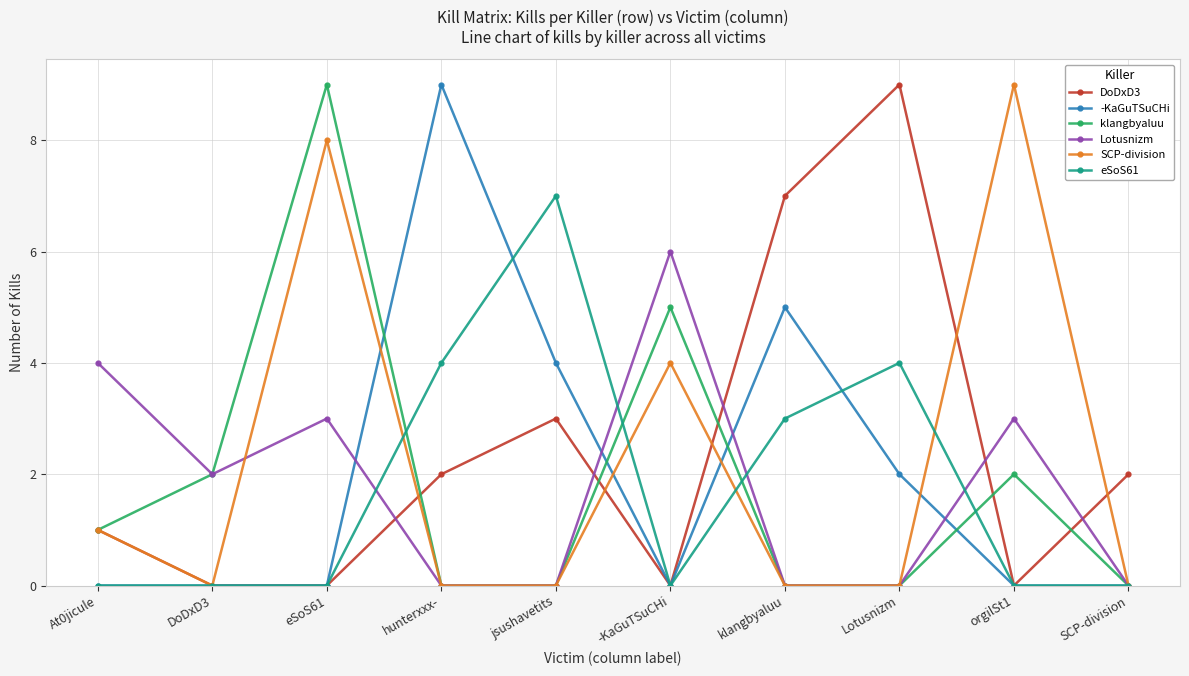

Is it true that Lotusnizm equals 1 at DoDxD3?

False